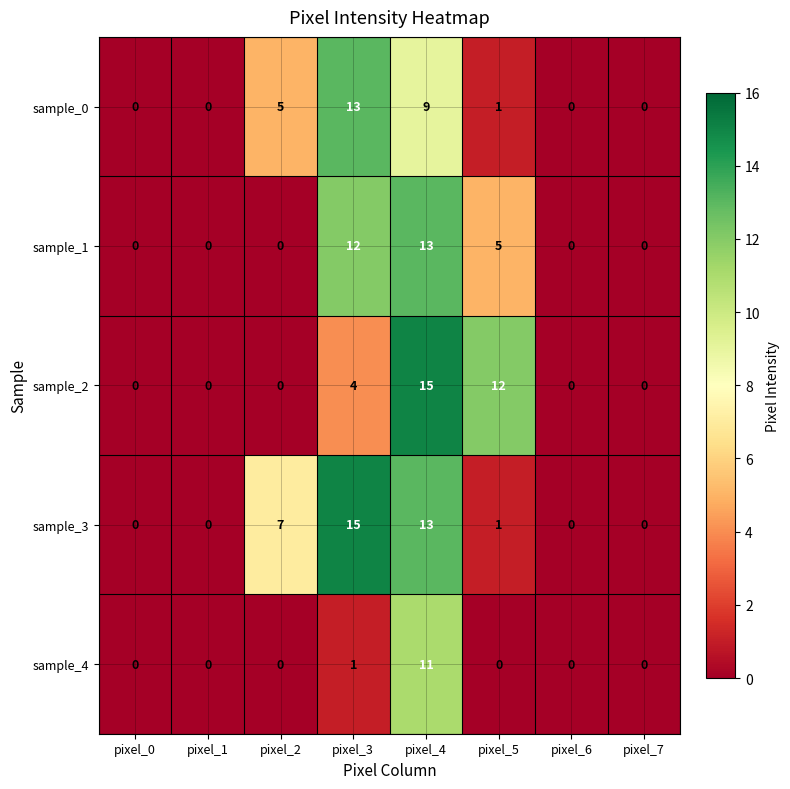

At which label does sample_3 reach its peak?

pixel_3